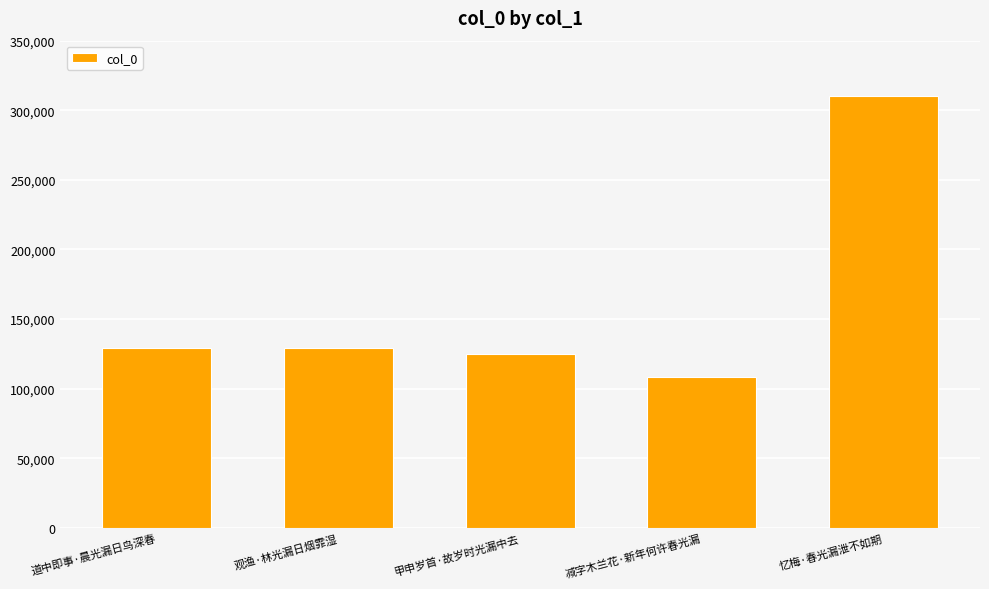

Which label corresponds to the largest value in the chart?

忆梅·春光漏泄不如期